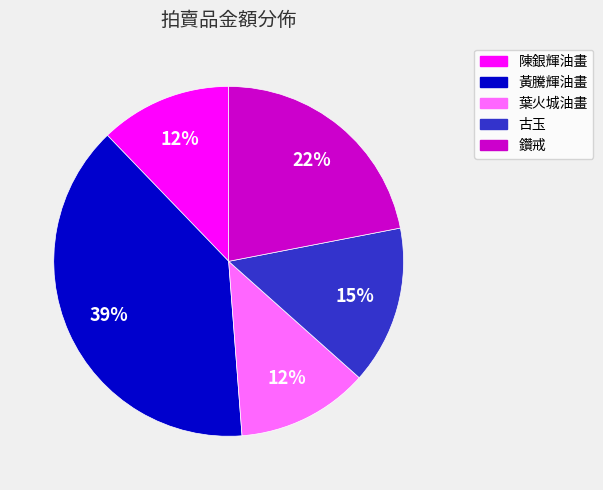

To the nearest percent, what portion does 古玉 represent?

15%